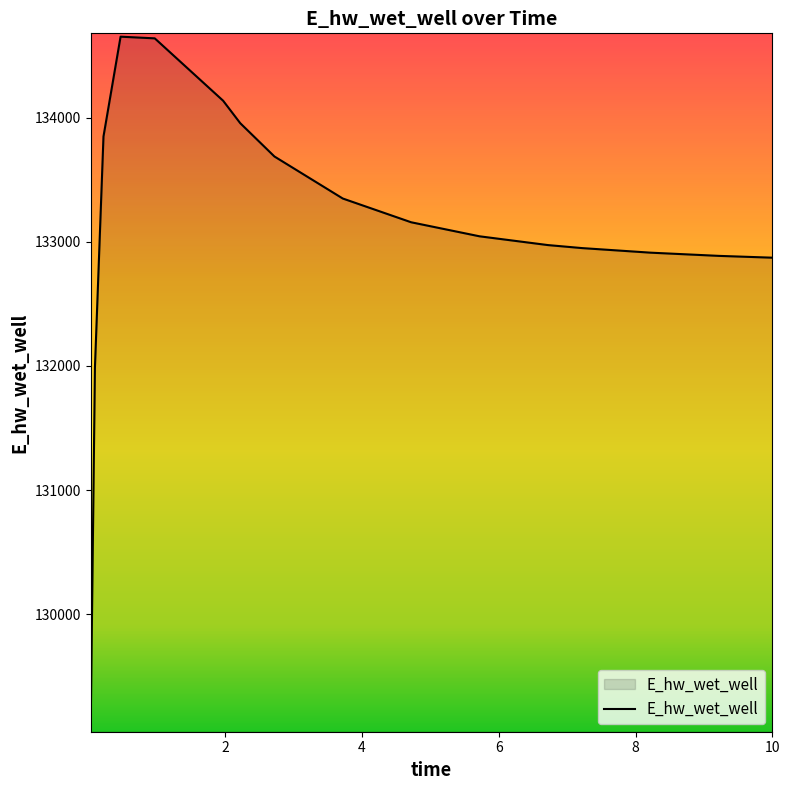

What is the maximum value shown in the chart?

134652.6